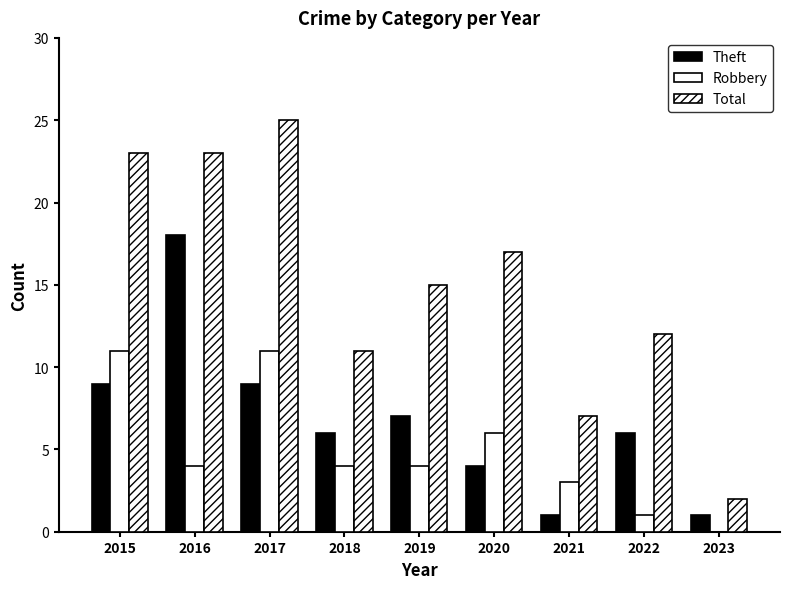

Which has a higher value, 2021 or 2016?

2016